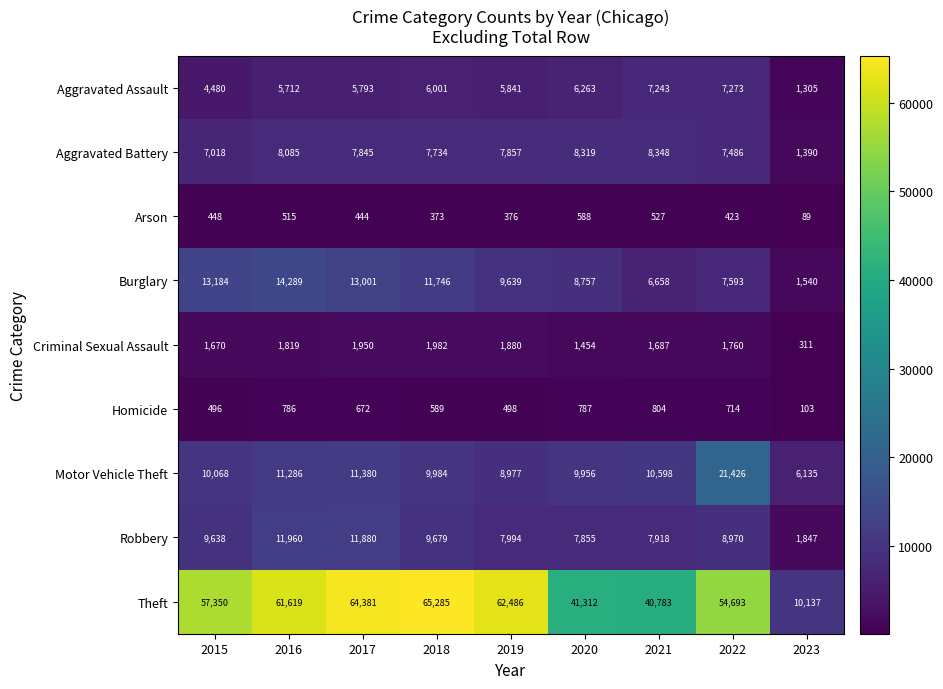

At which category does the chart reach its minimum across all series?

2023